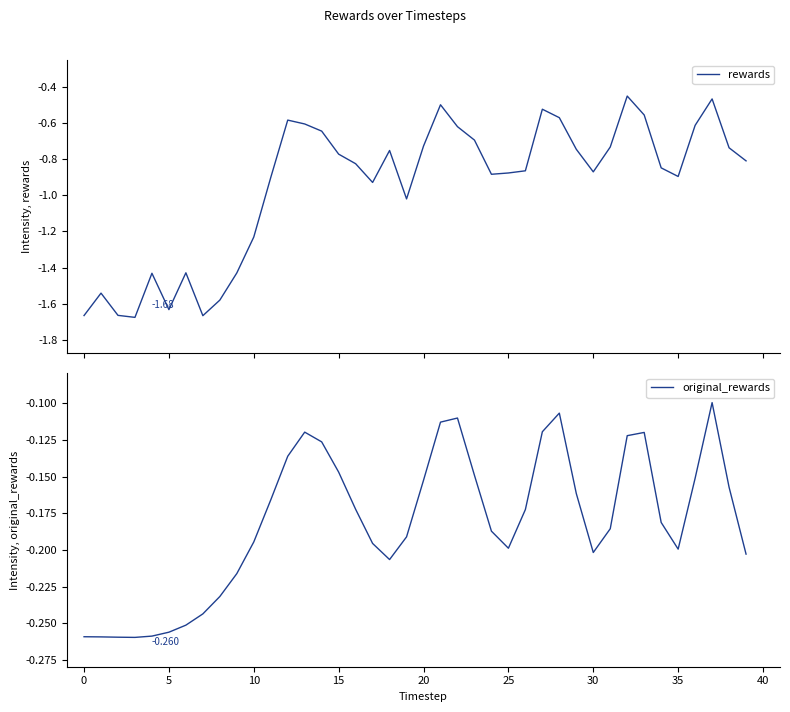

True or false: rewards has a value of -0.2 at 21.

False